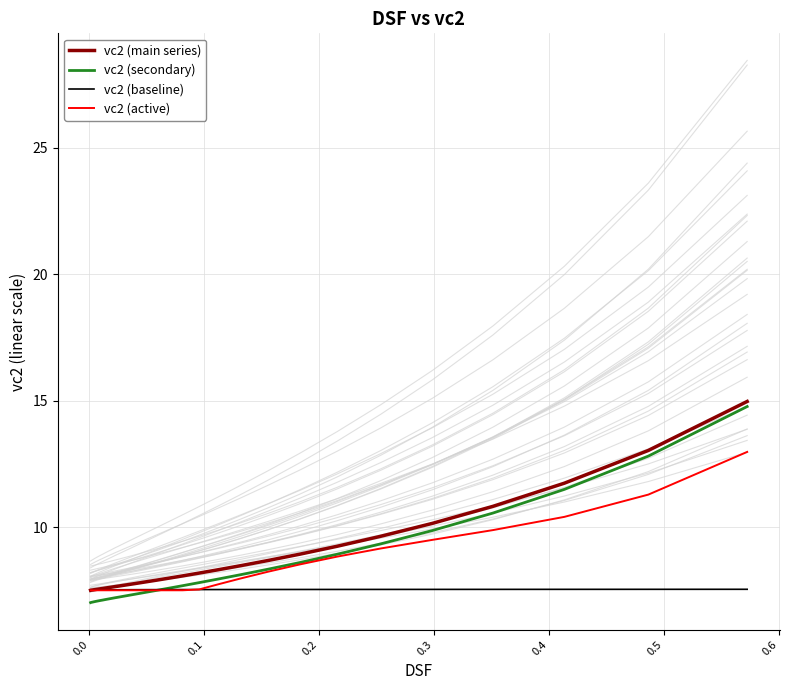

What is the maximum value for vc2 (baseline)?

7.6